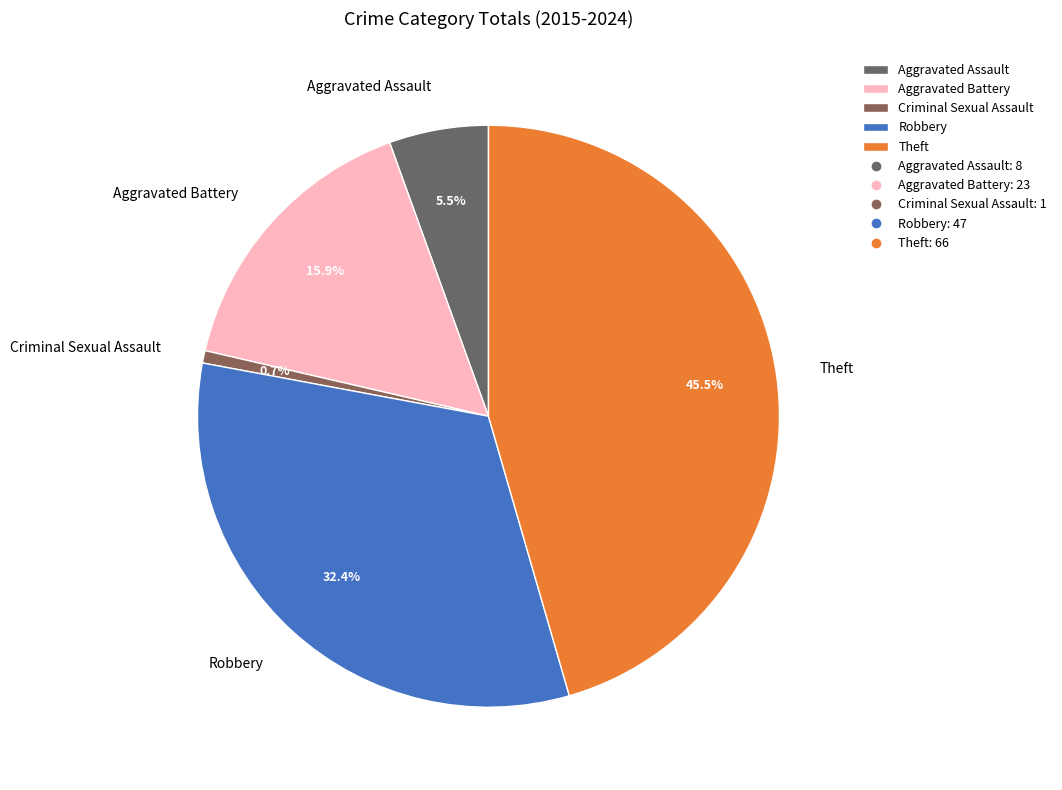

Between Criminal Sexual Assault and Aggravated Battery, which is larger?

Aggravated Battery